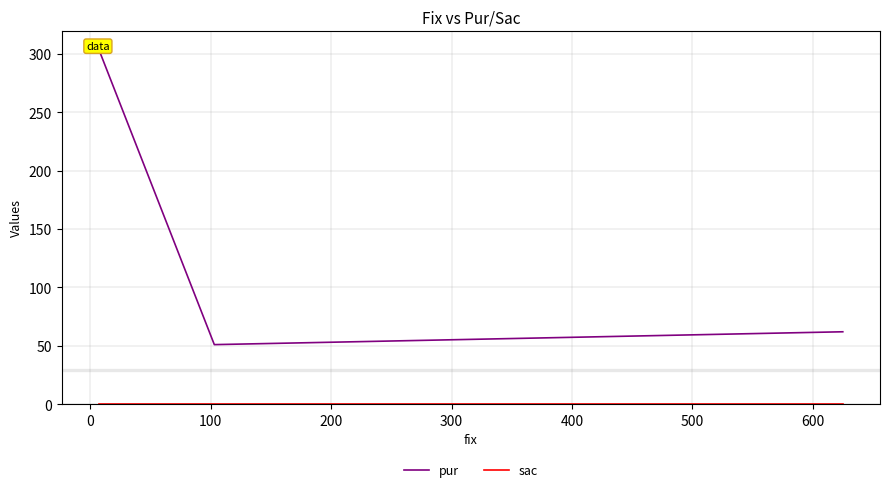

What is the value of the pur point at the 2nd from the left?

51